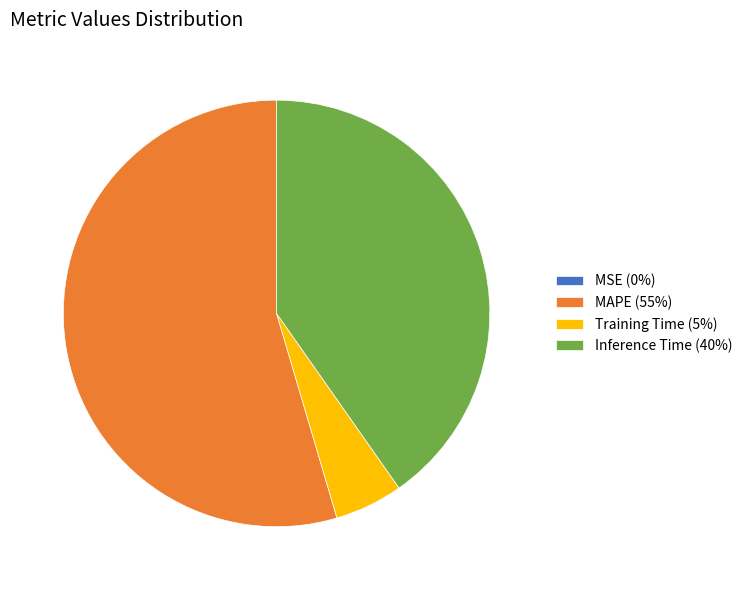

Between MAPE (55%) and Training Time (5%), which is larger?

MAPE (55%)